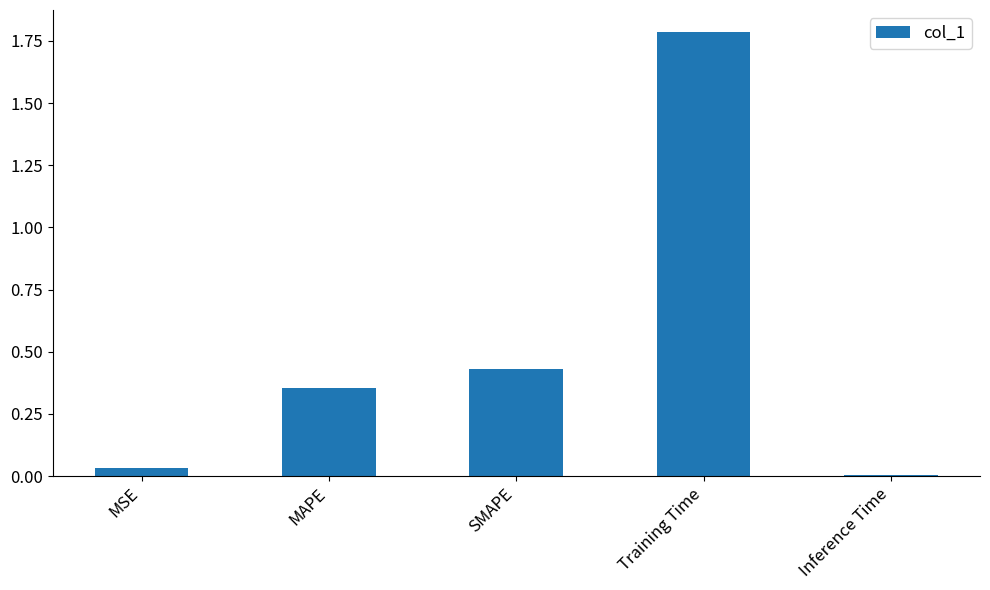

True or false: the data shows 0.7 at SMAPE.

False